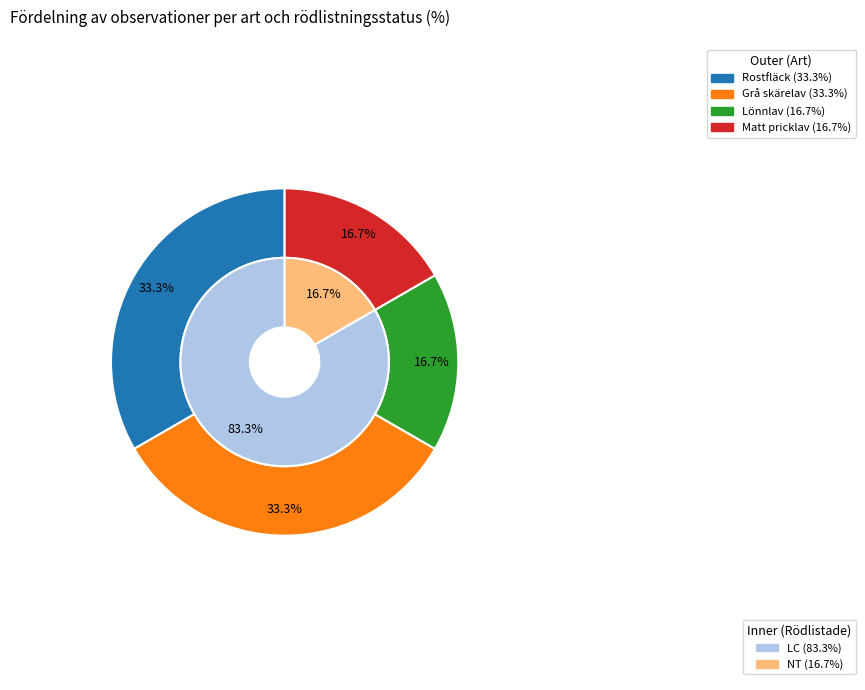

Is it true that 455260 is 22% of the pie?

False